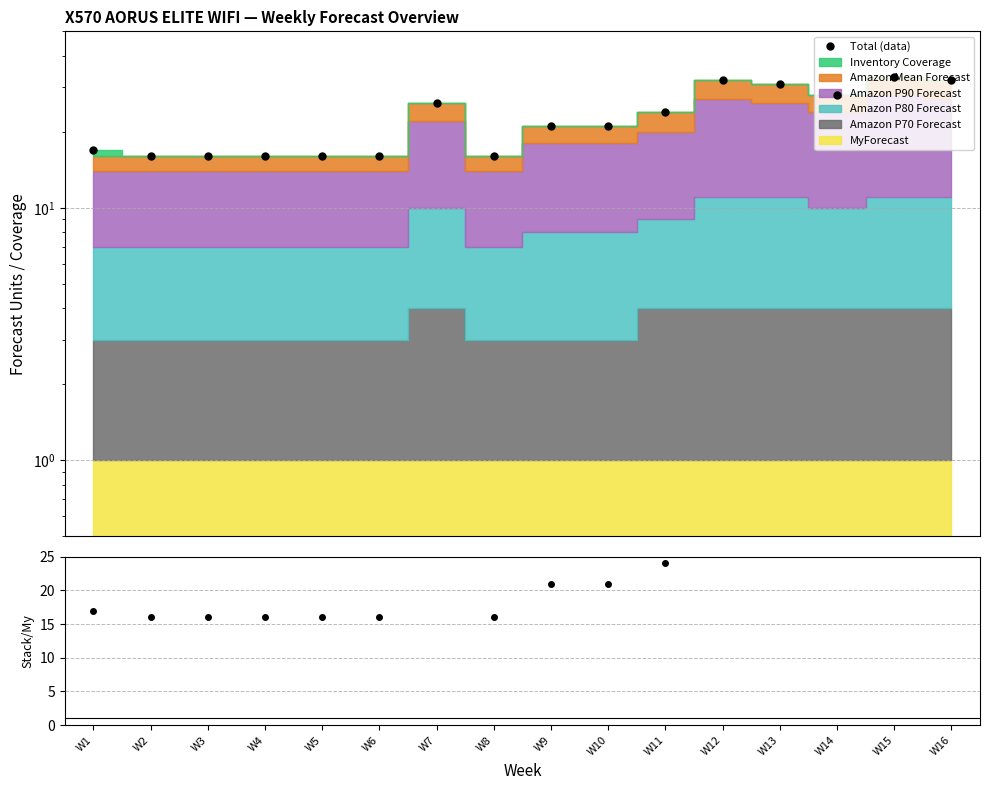

What is the total value across all series at W6?

32.0